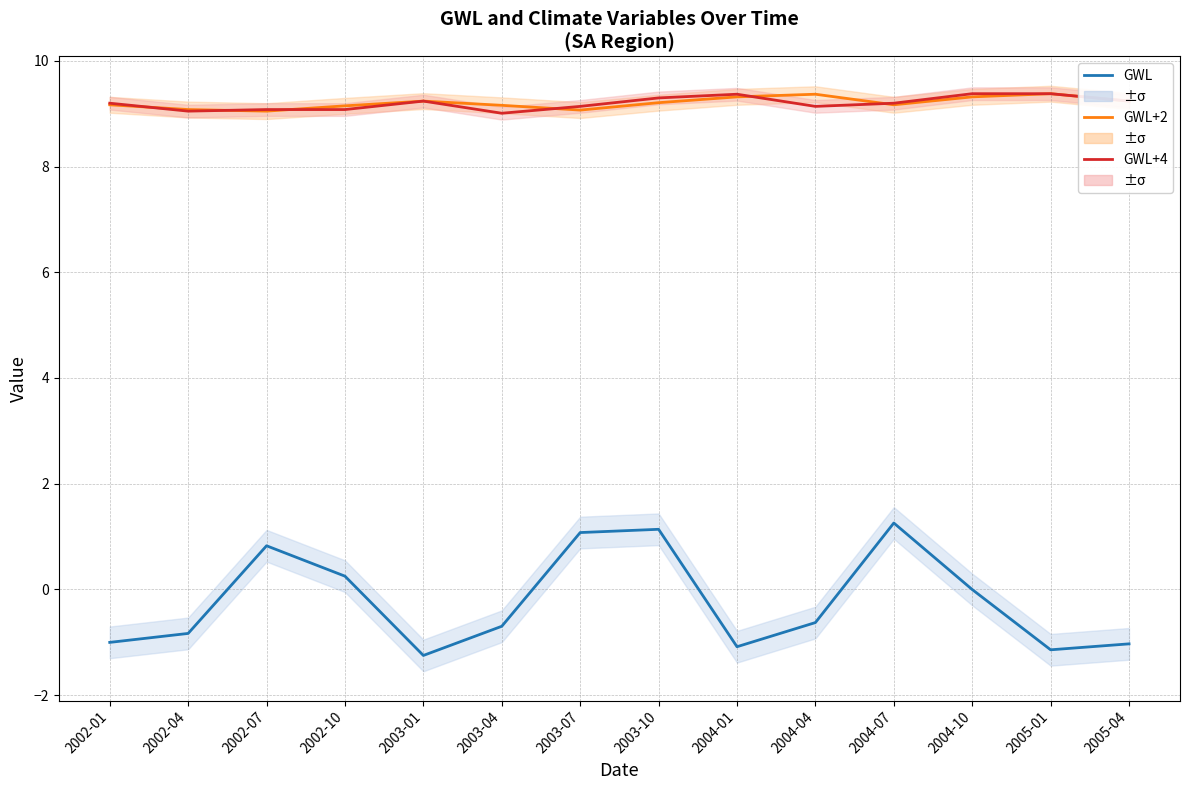

List the series in order of their peak value, highest first.

GWL+2, GWL+4, GWL